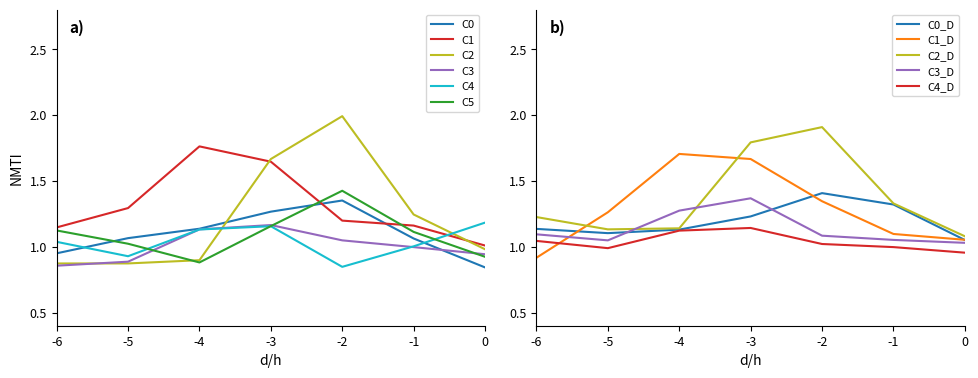

True or false: C0 and C2 cross at least once.

True